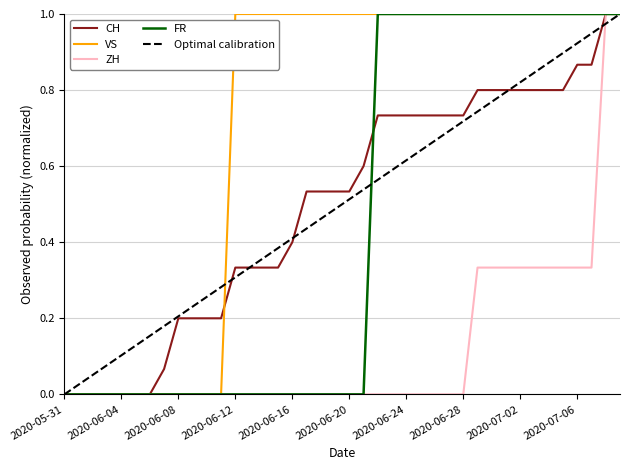

Which series has the largest total across all categories?

VS